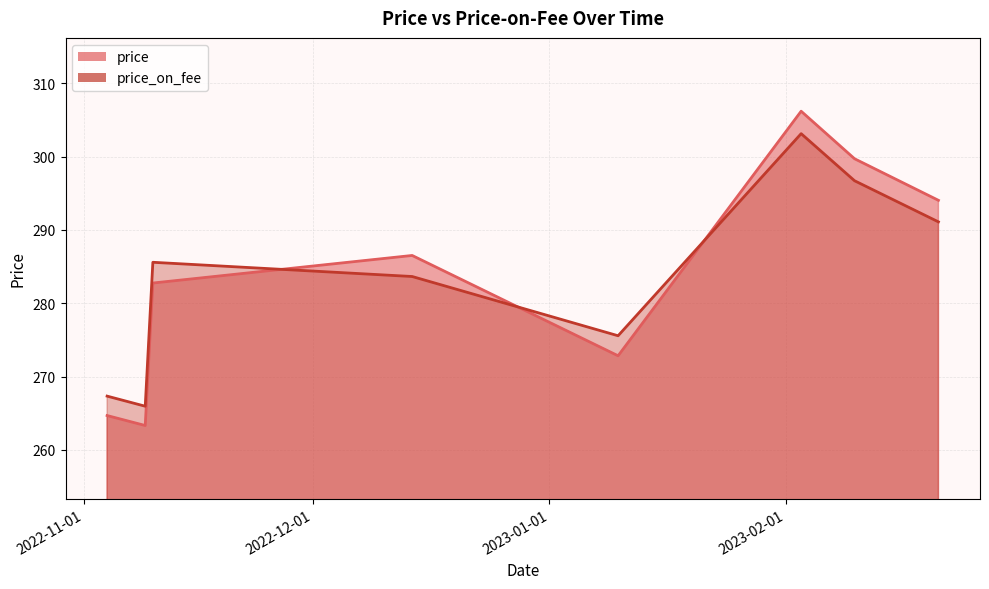

The value of price_on_fee at 2022-12-14 is 373.0. True or false?

False